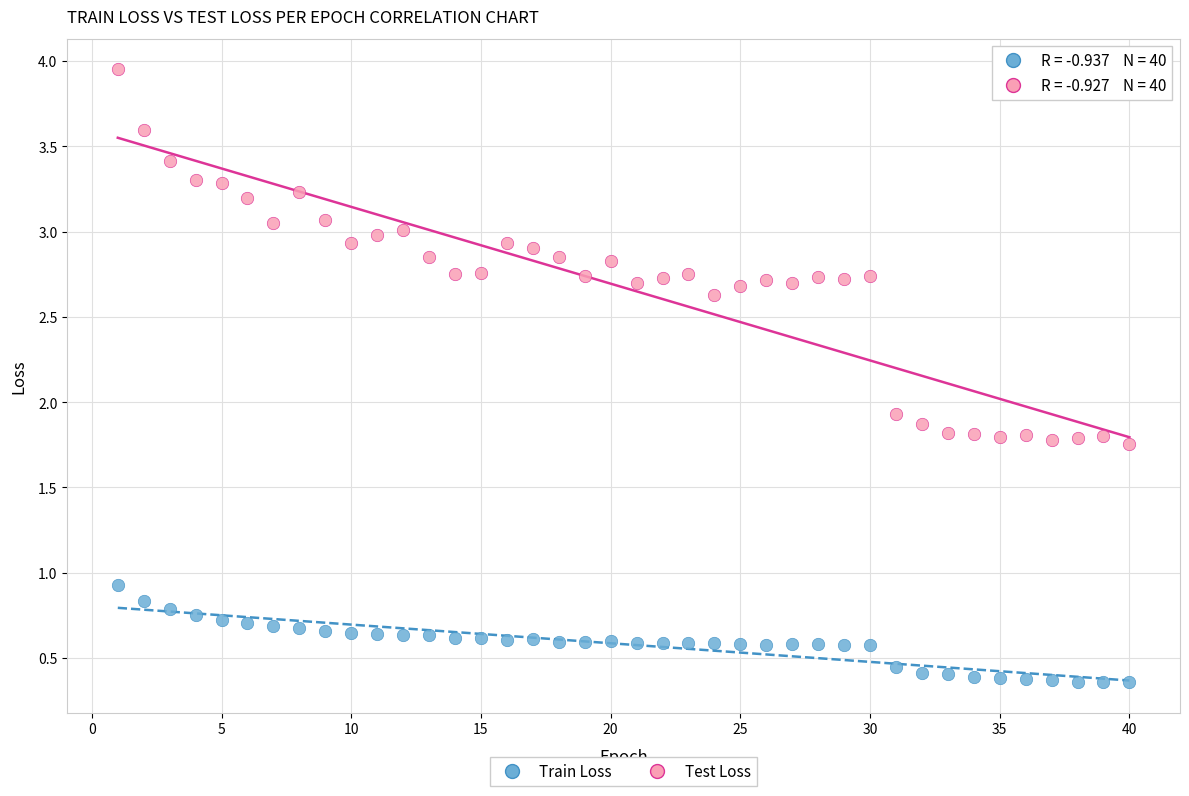

Which series contains the highest Y value?

Test Loss